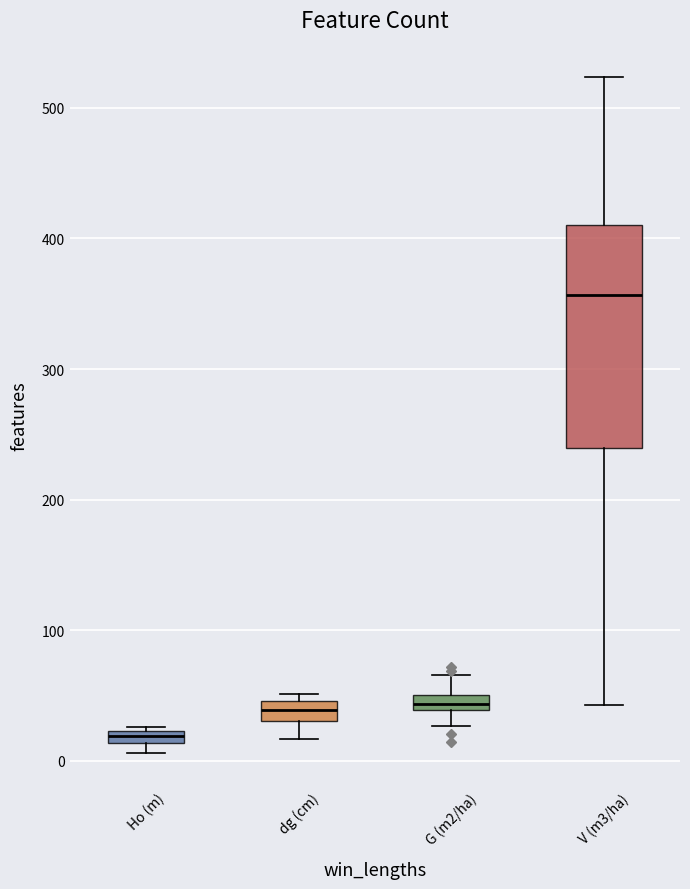

Comparing the boxes themselves (not the whiskers), which one is the tallest?

V (m3/ha)